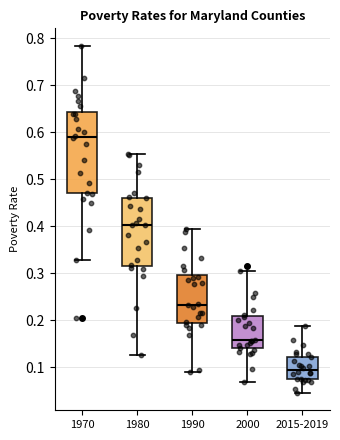

Reading left to right, read every box against the y-axis: the position of its median line, the range the box covers, and the ends of its whiskers. The values are not printed on the chart, so give them approximately, as read against the axis.

1970: median 0.59, box 0.47 to 0.64, whiskers 0.33 to 0.78
1980: median 0.40, box 0.32 to 0.46, whiskers 0.13 to 0.55
1990: median 0.23, box 0.19 to 0.30, whiskers 0.09 to 0.39
2000: median 0.16, box 0.14 to 0.21, whiskers 0.07 to 0.30
2015-2019: median 0.09, box 0.07 to 0.12, whiskers 0.05 to 0.19